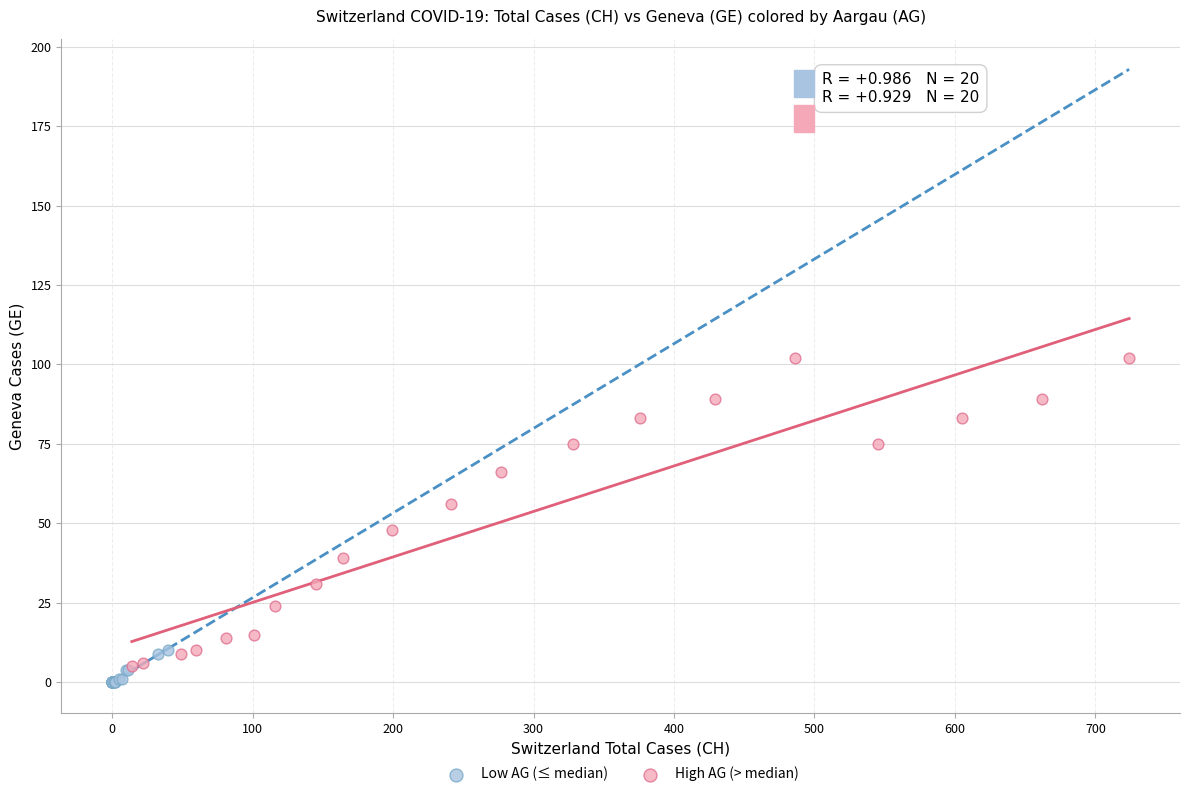

Which series has the widest spread of Y values?

High AG (> median)